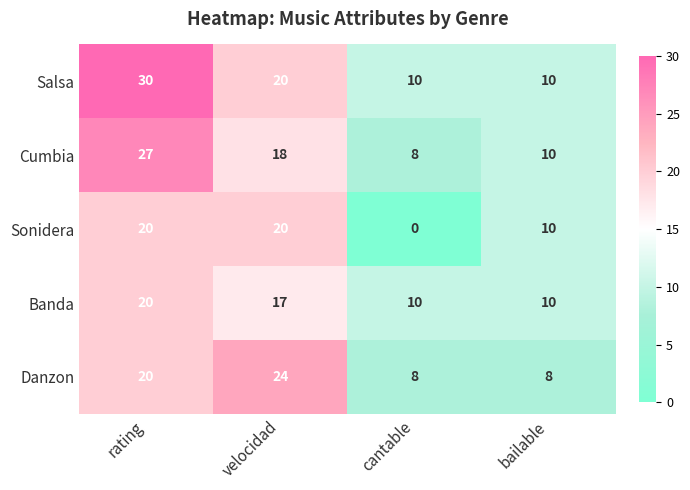

Is it true that Sonidera equals 9 at rating?

False